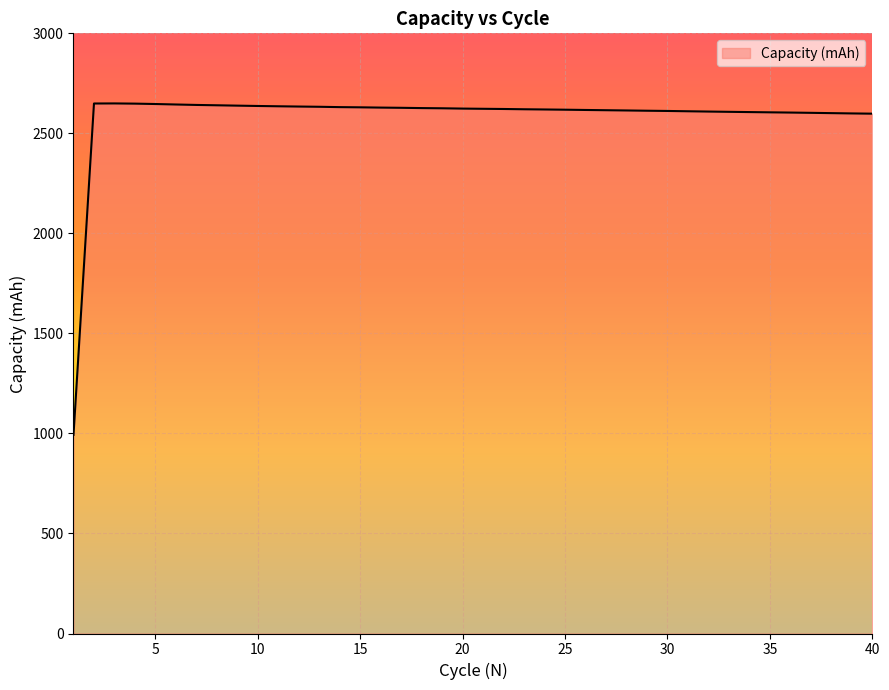

What is the greatest value displayed?

2649.6